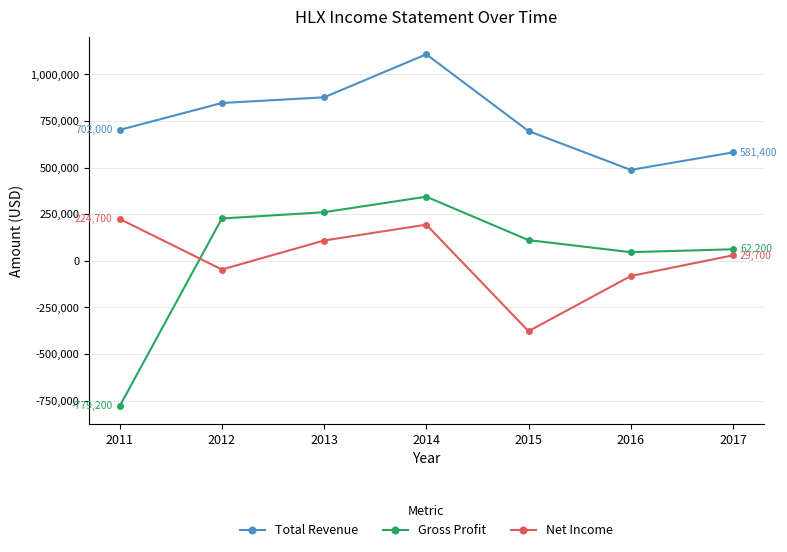

At how many categories does at least one series exceed 1085502?

1